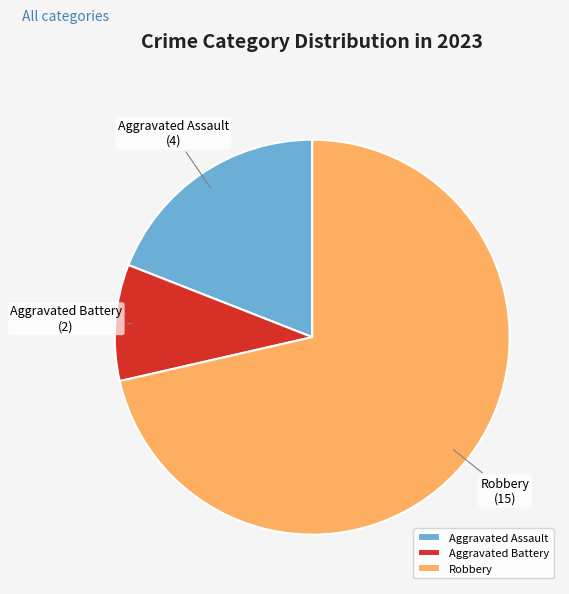

Is it true that Aggravated Assault is 8% of the pie?

False